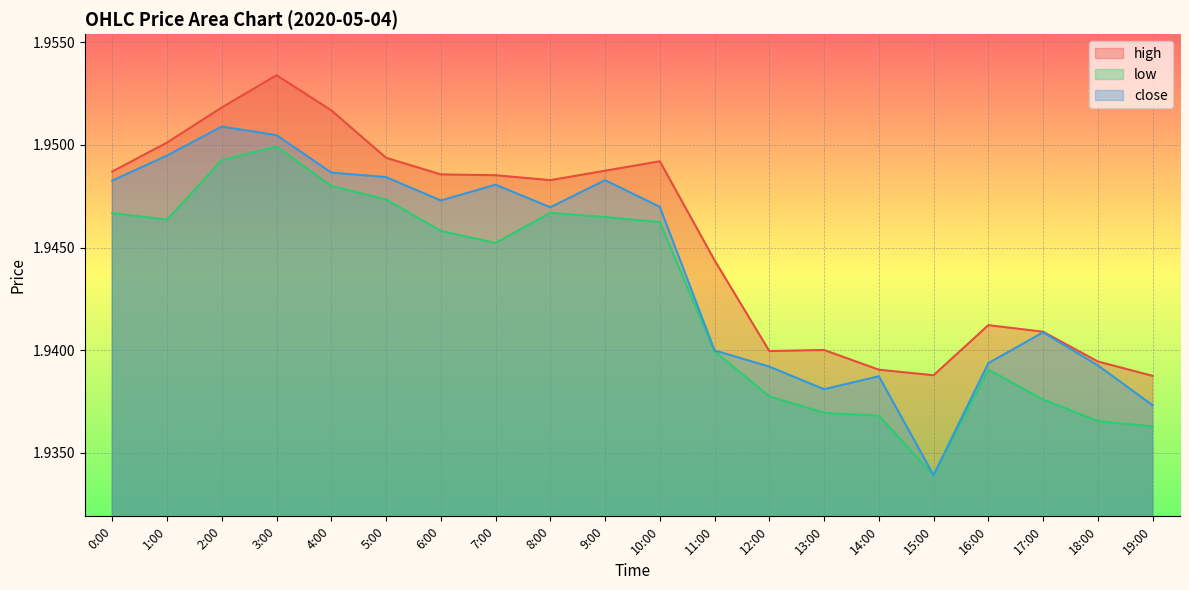

At how many categories does at least one series exceed 1?

20